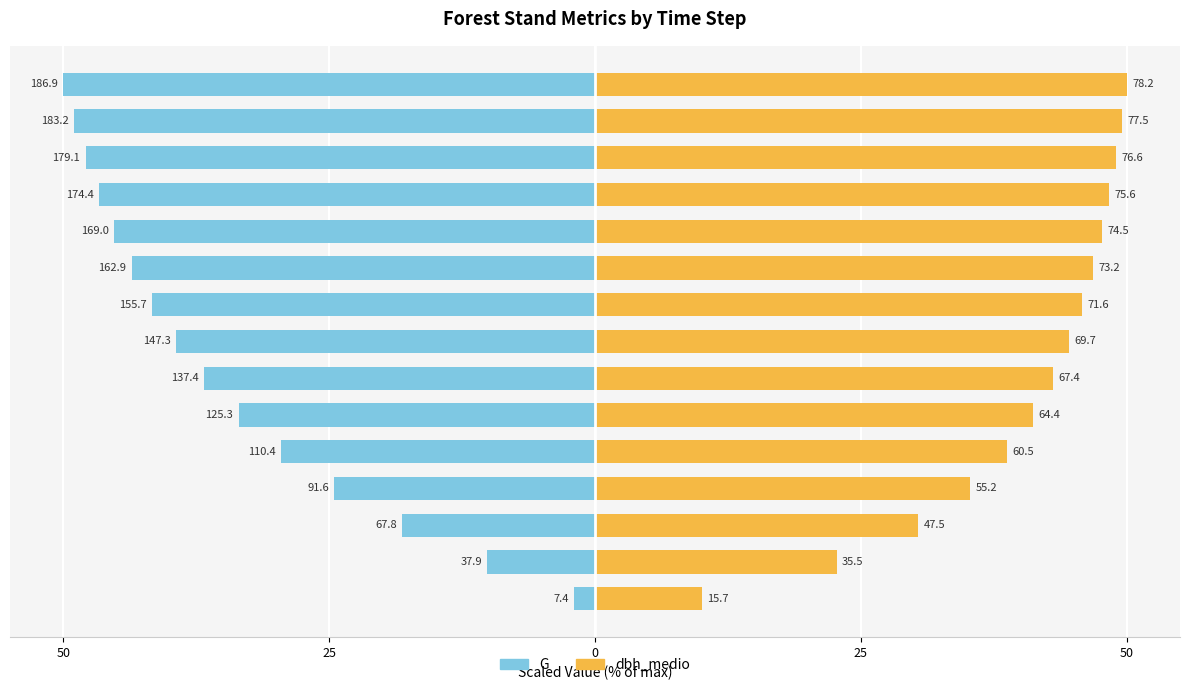

At which category does the chart reach its peak across all series?

T=15